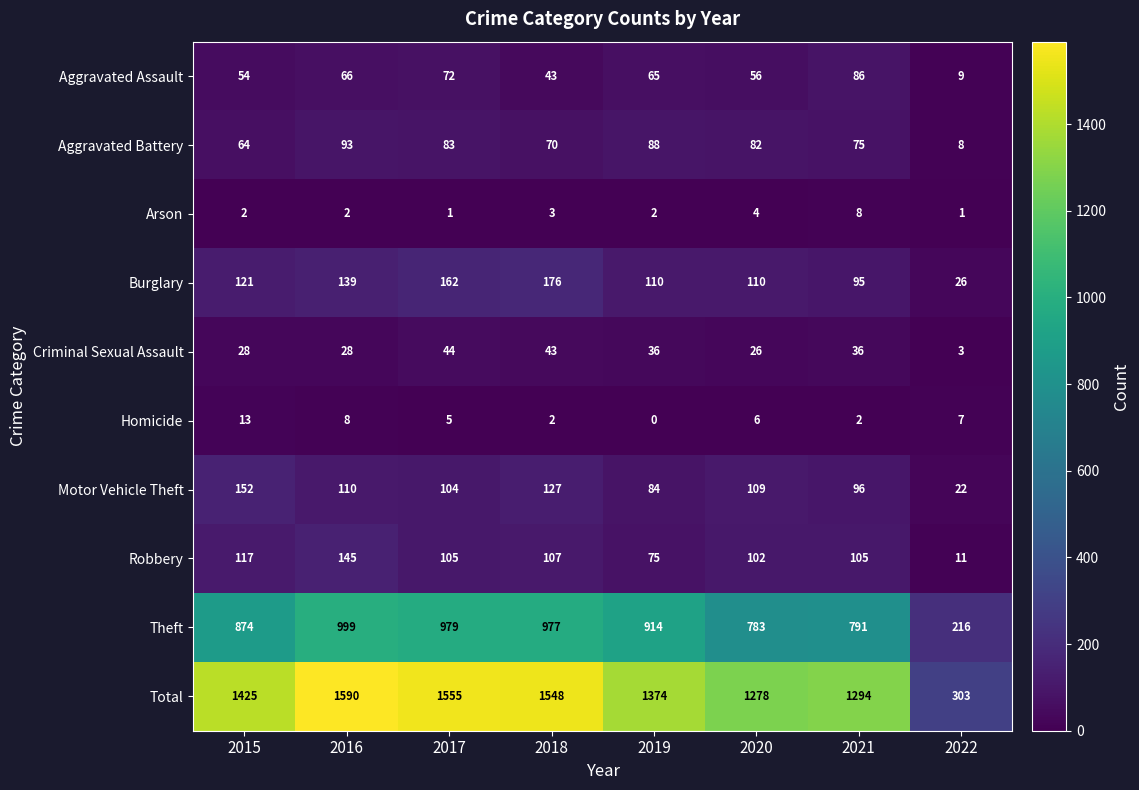

What is the maximum value shown in the chart?

1590